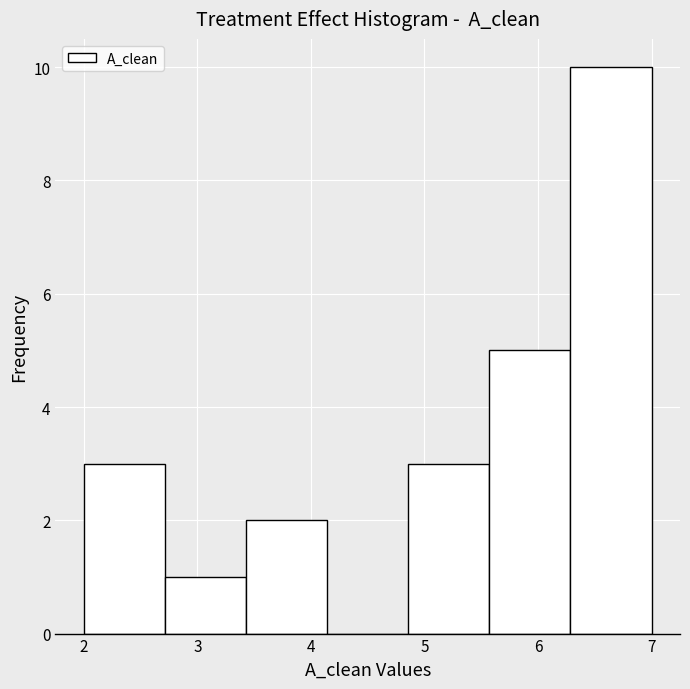

How tall is the bar that spans 3.4 to 4.1 on the x-axis? Neither the bar edges nor the heights are printed on the chart, so give them approximately, as read against the axes.

2